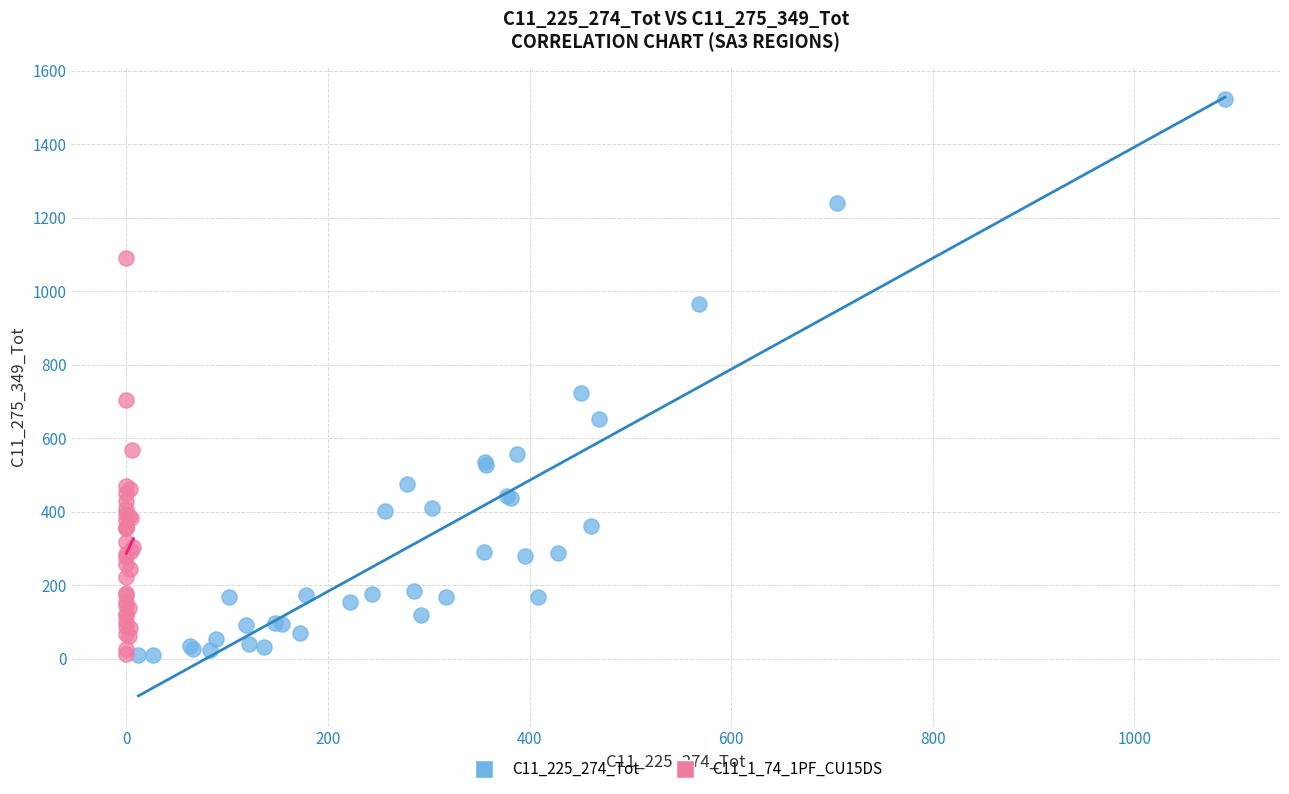

Which series contains the highest Y value?

C11_225_274_Tot